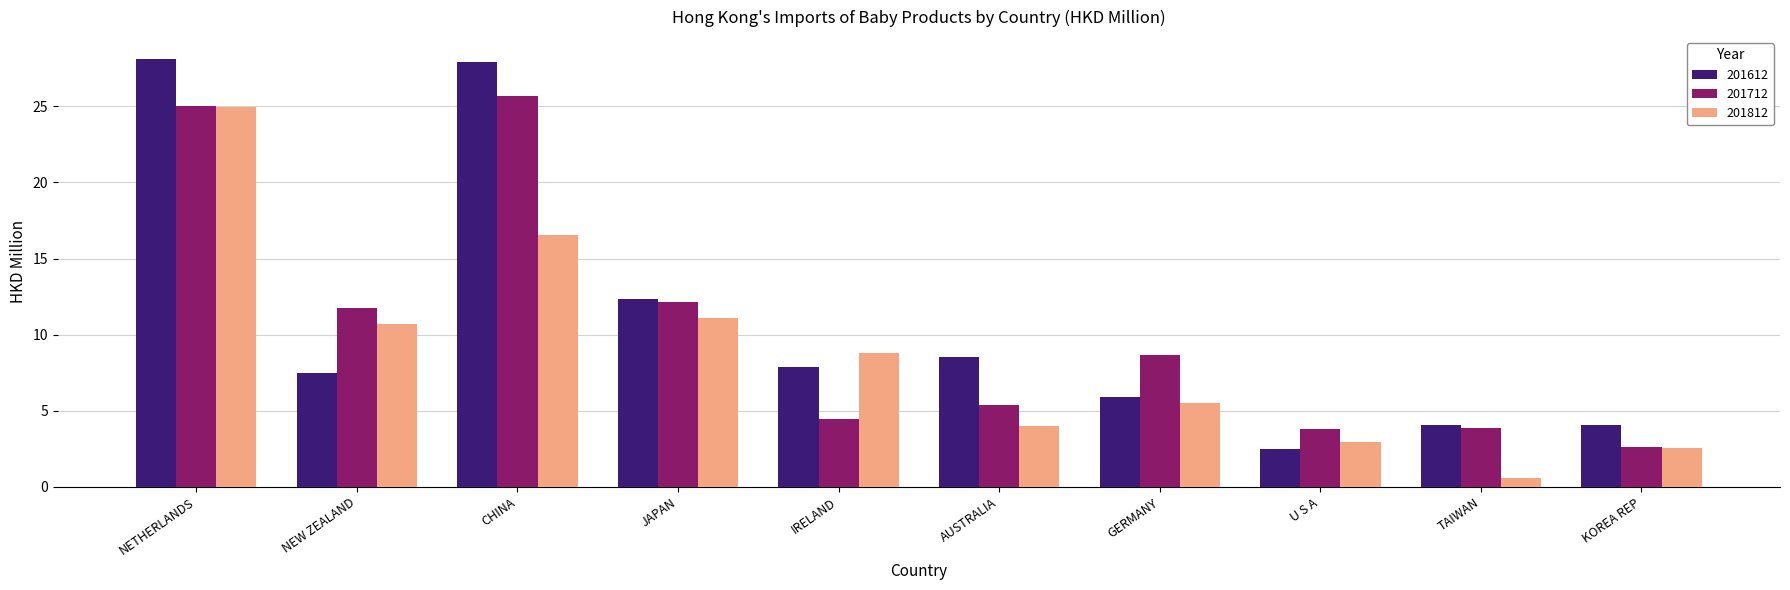

Which series changed the most between GERMANY and KOREA REP?

201712